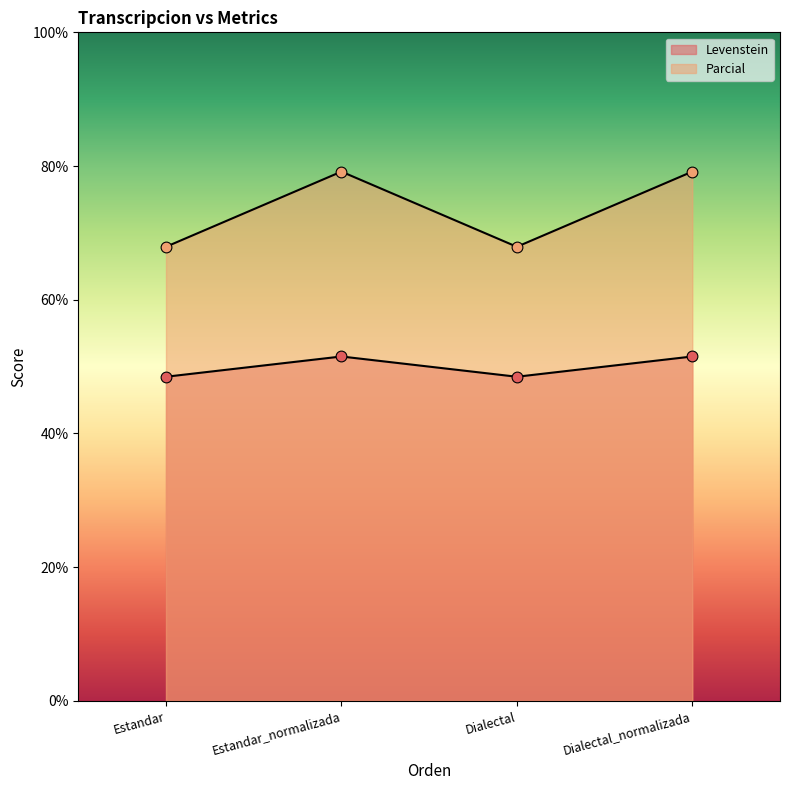

How many lines are shown in the chart?

2